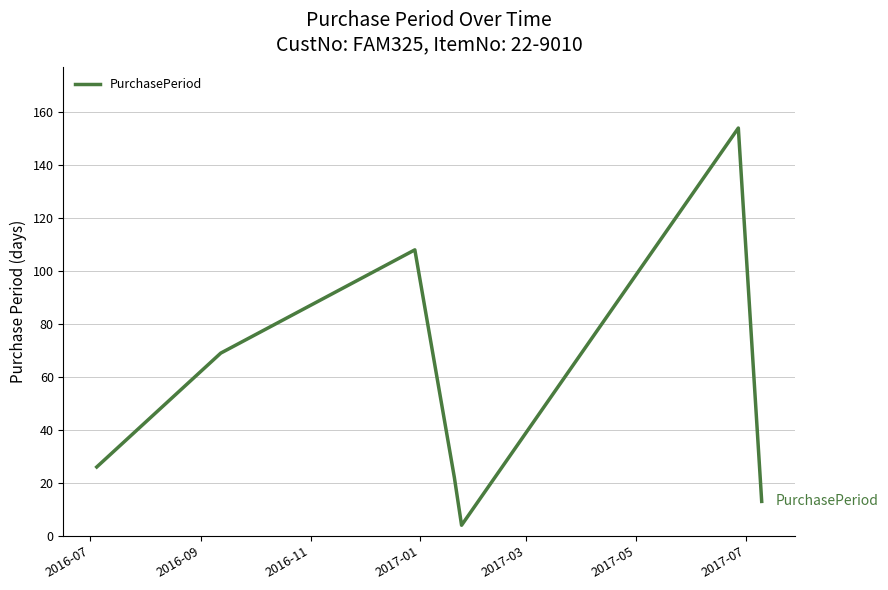

Is this an area chart (filled region under the line)?

No